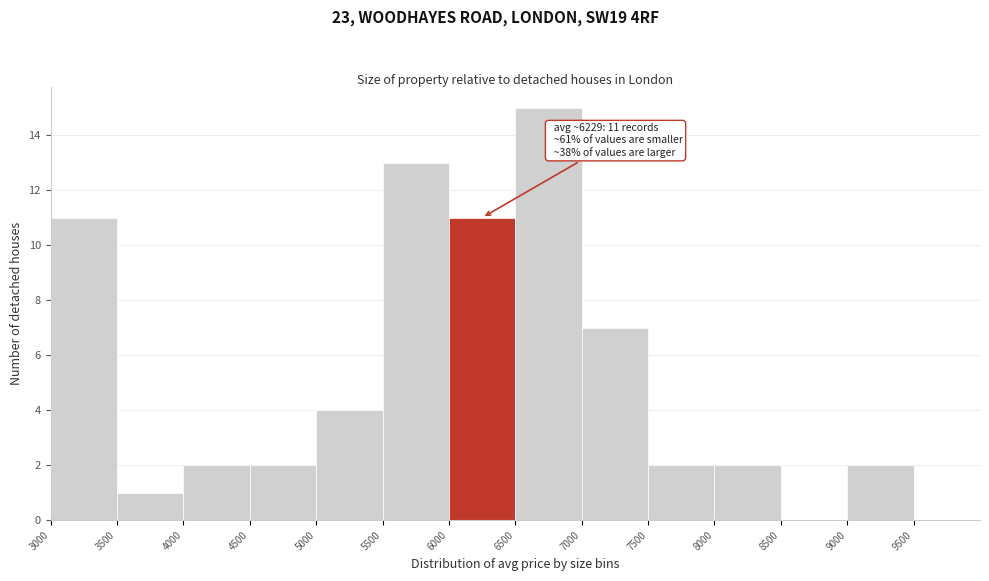

Over which range of the x-axis is the bar tallest?

6500 to 7000